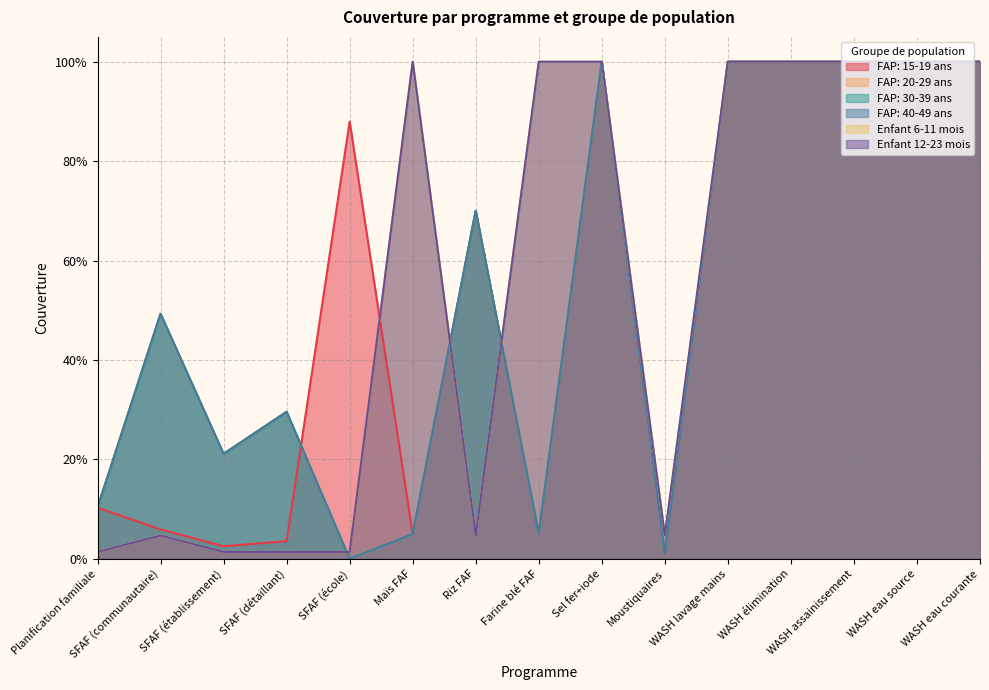

At which category is the sum across all series the highest?

Sel fer+iode